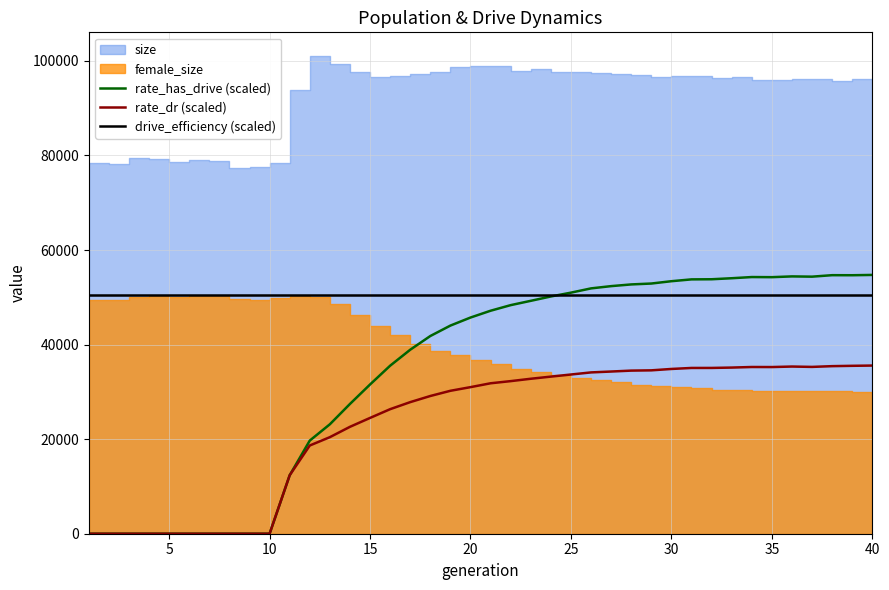

Which series ends up on top after the final intersection of rate_has_drive (scaled) and drive_efficiency (scaled)?

rate_has_drive (scaled)